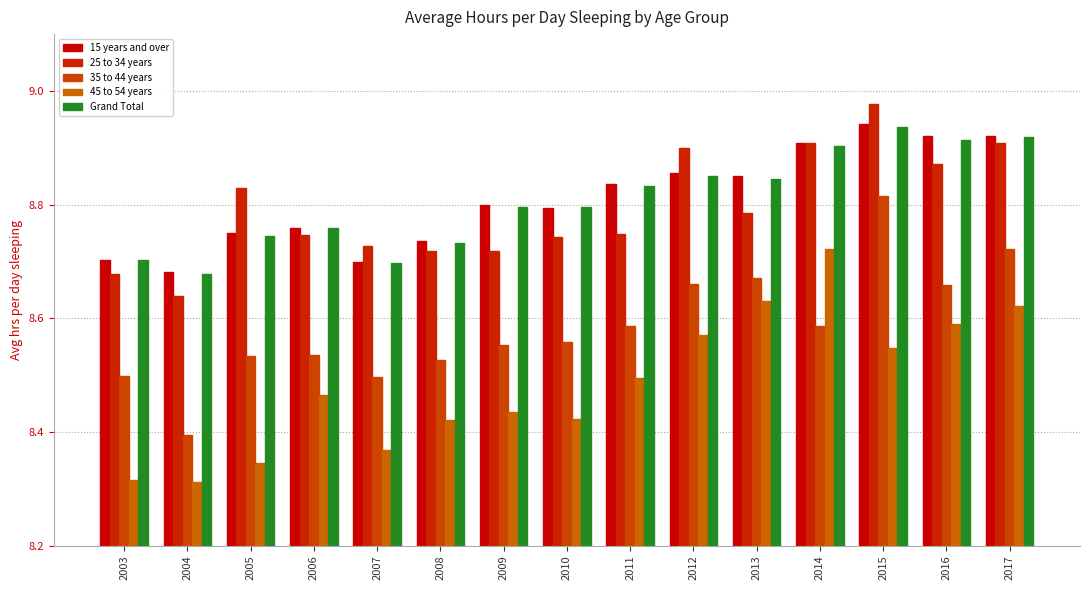

Which series changed the most between 2006 and 2016?

15 years and over